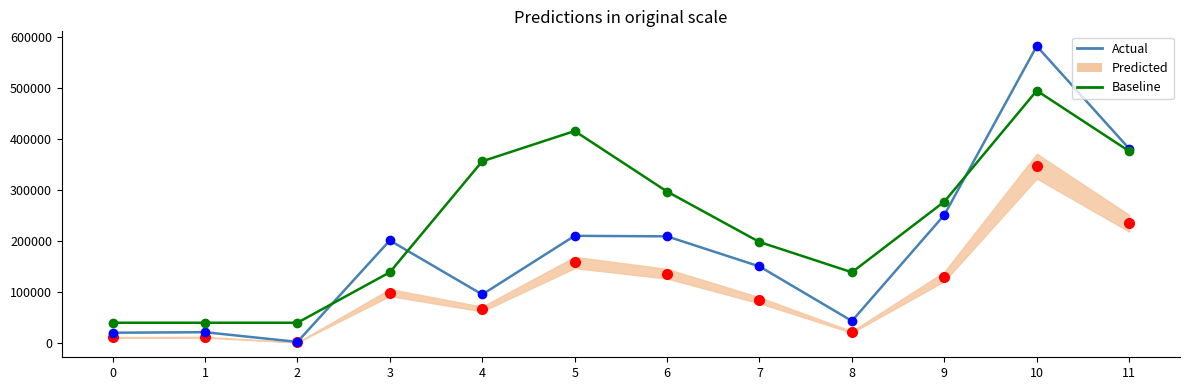

How many lines are shown in the chart?

2